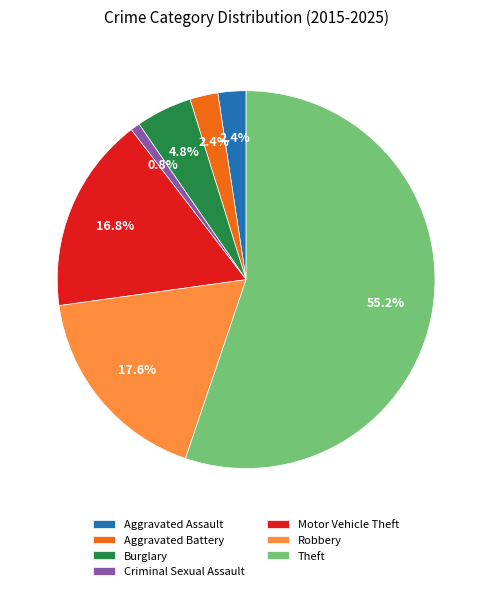

How many segments does this pie chart have?

7